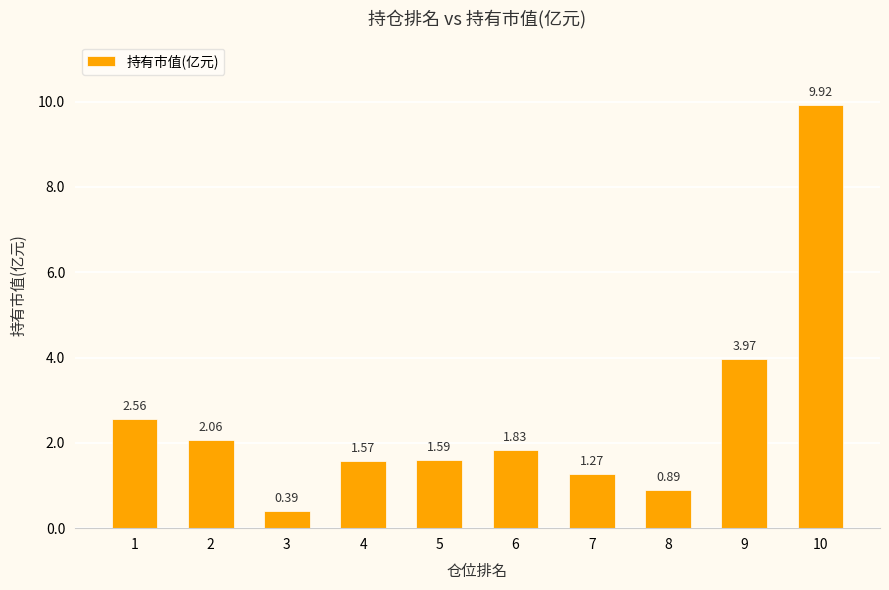

What is the difference between the maximum and second lowest values?

9.0